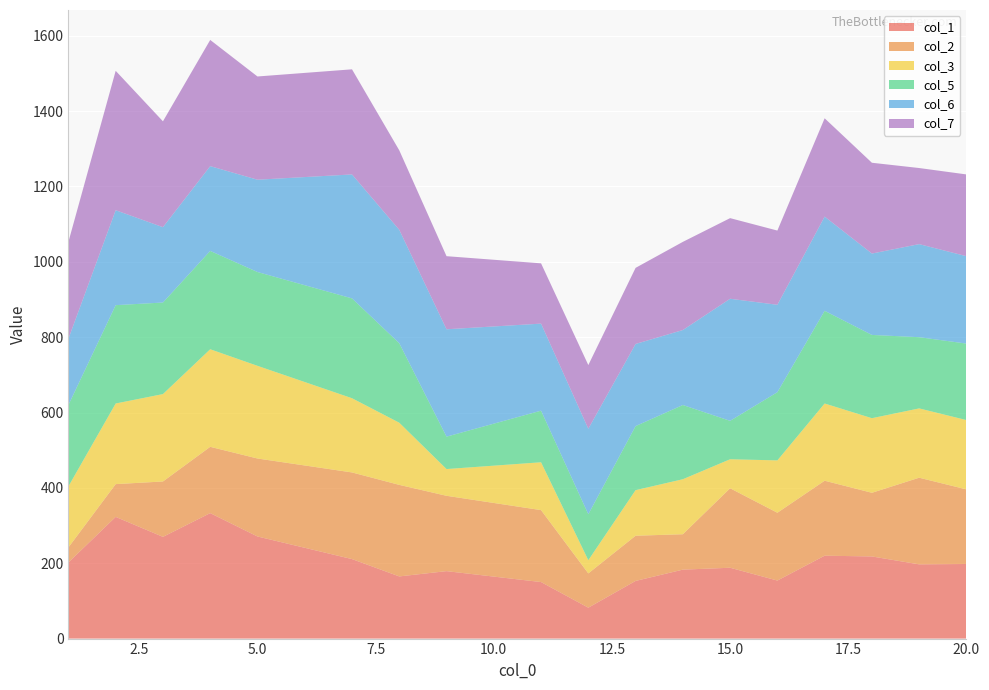

Reading left to right, transcribe all the data shown in this chart.

col_1: 202	323	270	333	271	211	165	179	150	82	153	183	188	154	220	218	197	198
col_2: 40	87	147	176	207	230	243	200	191	91	120	94	211	180	199	169	230	198
col_3: 162	214	232	259	246	197	165	71	127	35	121	146	77	139	205	198	184	184
col_5: 216	261	243	261	249	265	211	86	137	122	170	197	102	181	246	221	189	203
col_6: 176	252	200	225	245	329	301	285	231	227	218	199	324	232	250	216	247	232
col_7: 257	370	281	335	274	279	211	194	160	169	202	234	214	197	261	241	202	217